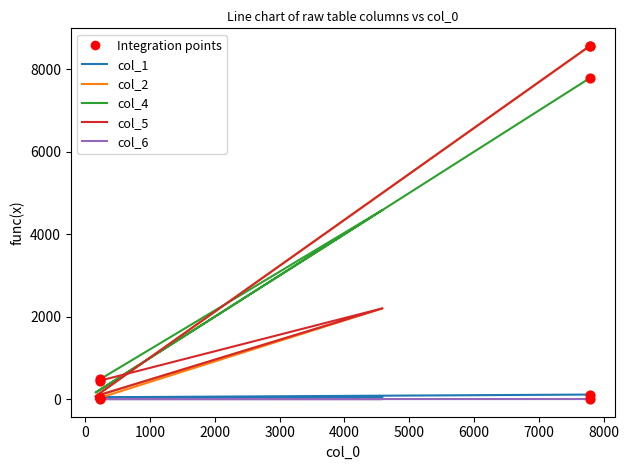

Which series reaches the minimum Y coordinate?

col_6